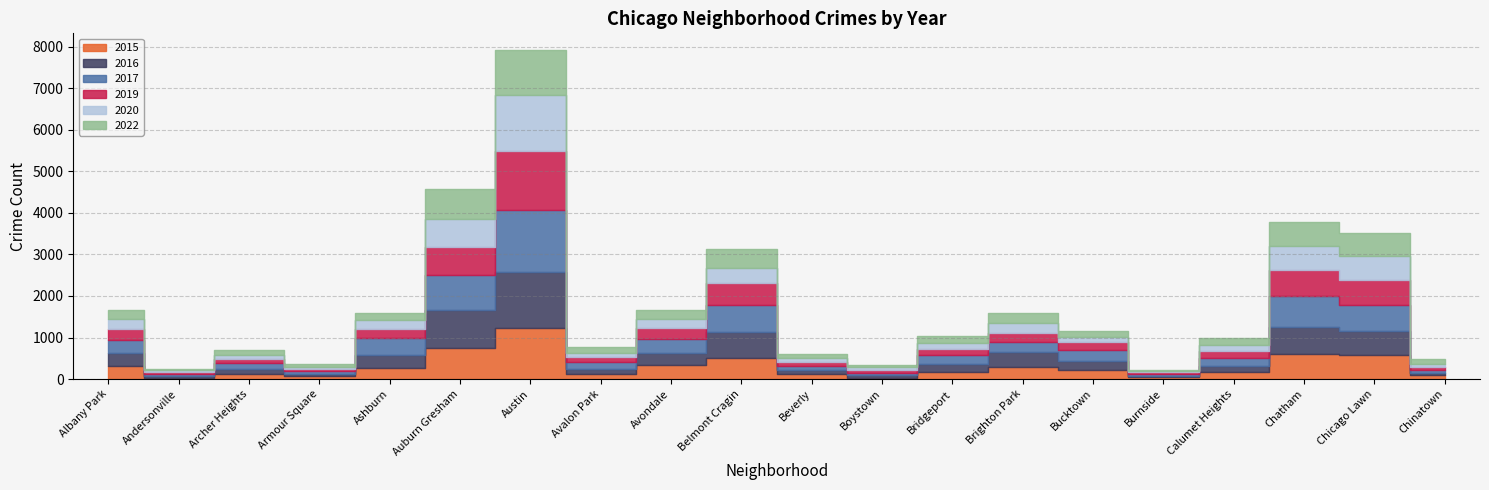

Is it true that 2015 equals 90 at Armour Square?

False